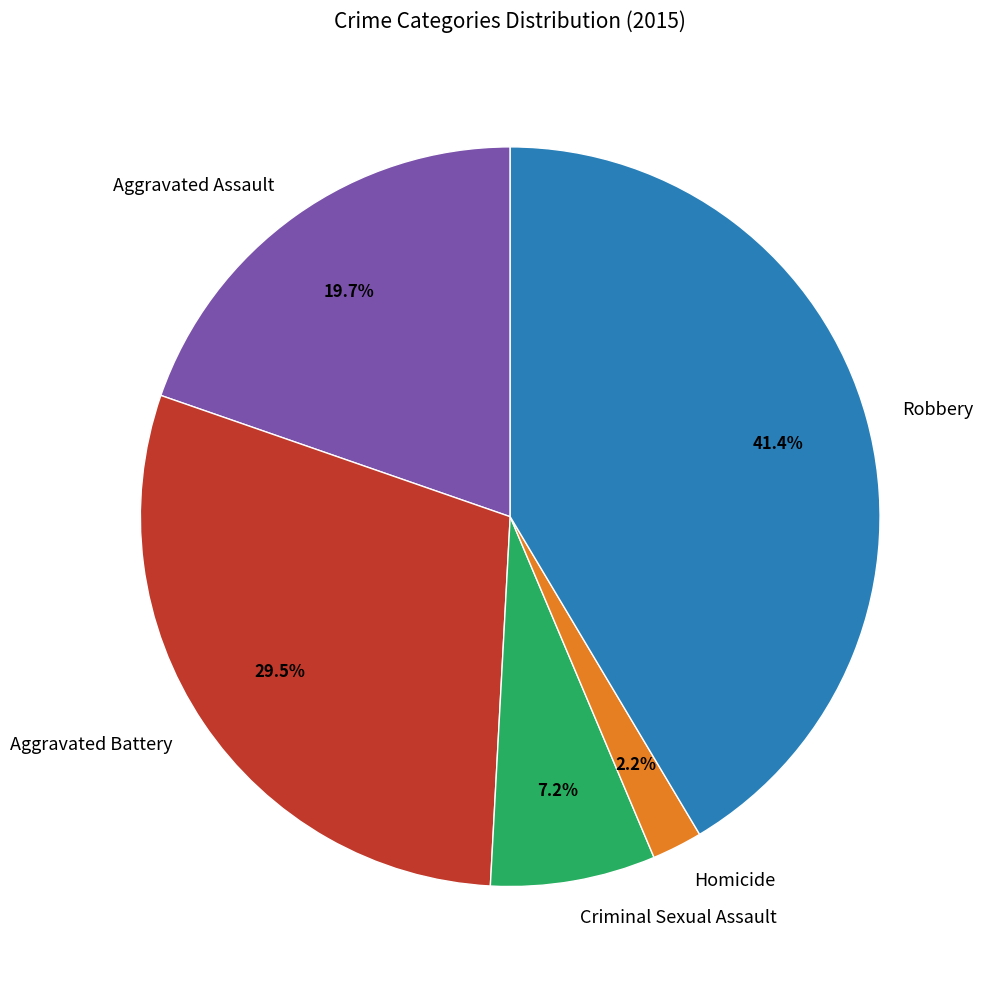

What percentage do Homicide and Criminal Sexual Assault together represent?

9.4%